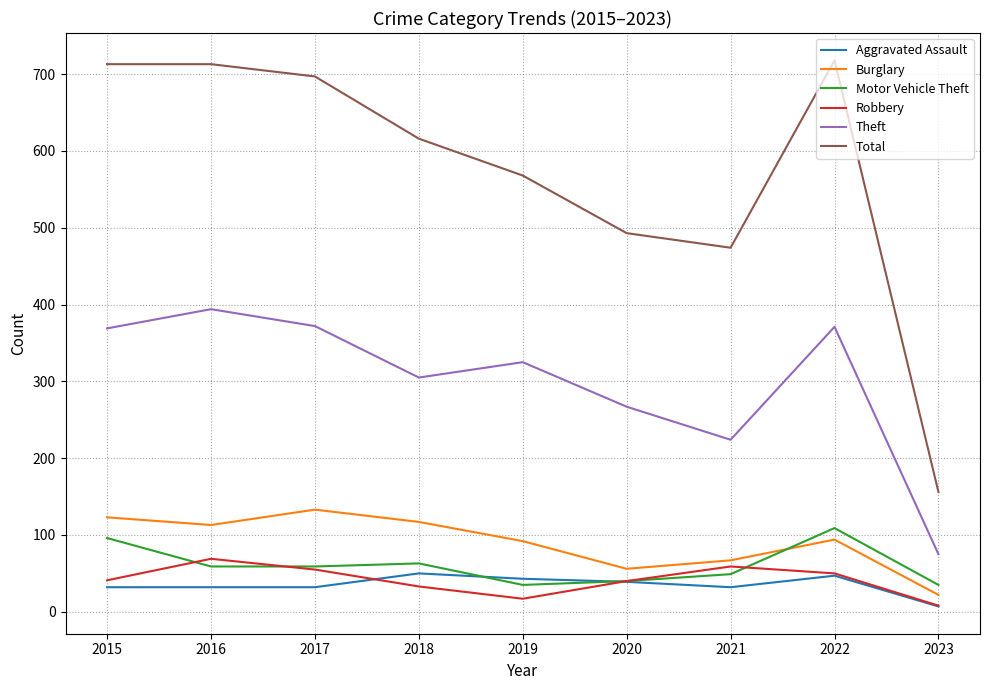

Which series has the largest total across all categories?

Total